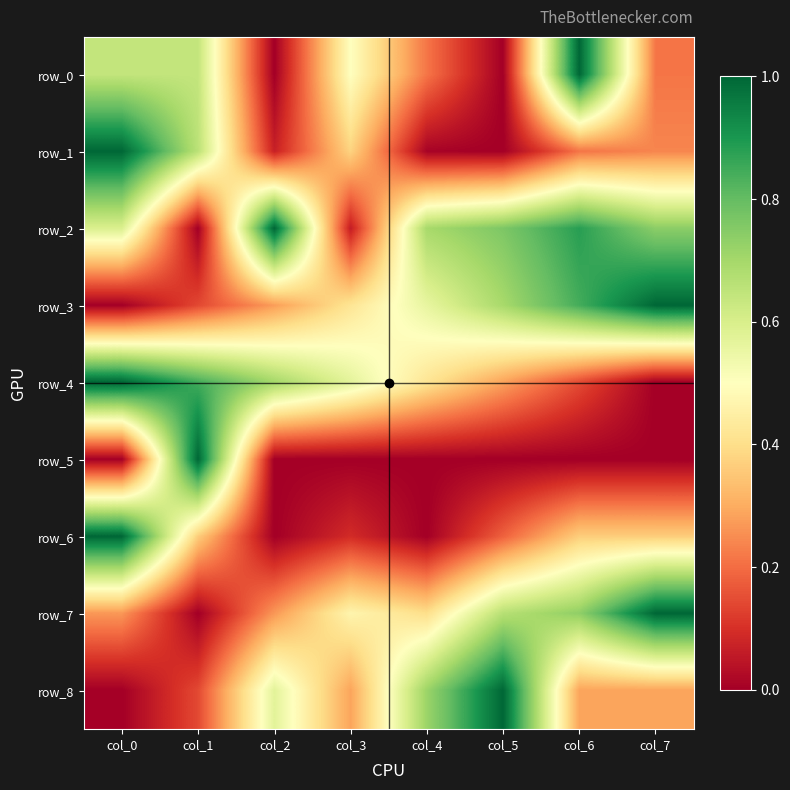

What is the sum of the row_1 values at col_6 and col_4?

0.2